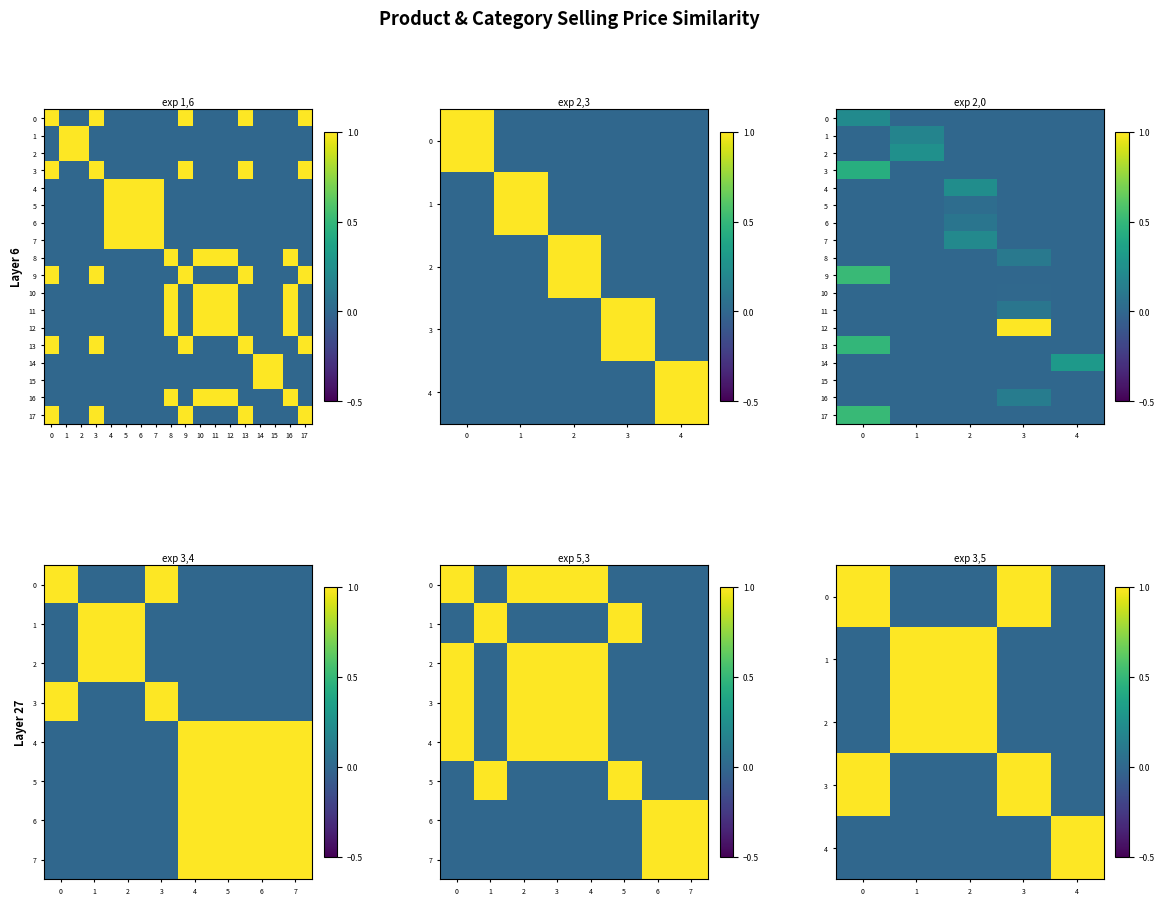

Count the number of data series in this chart.

18